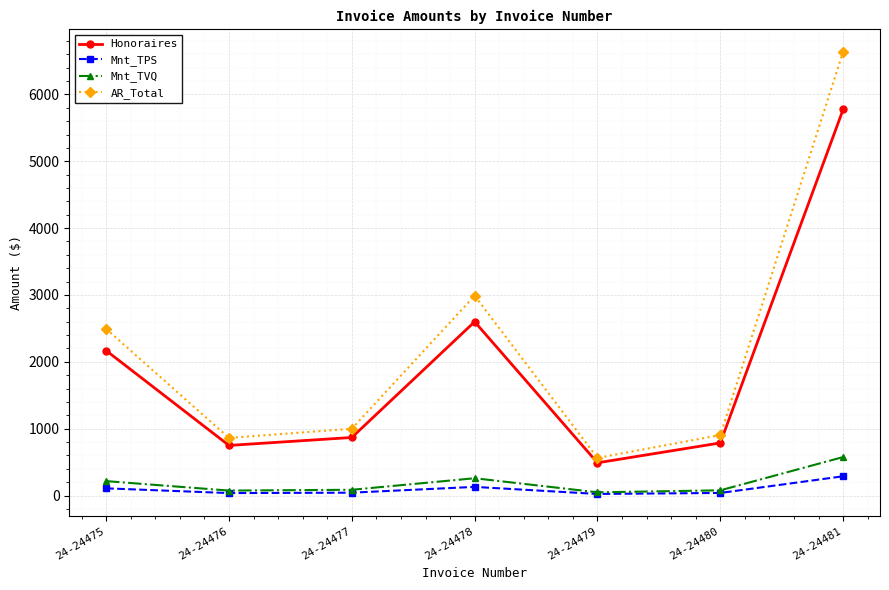

The value of AR_Total at 24-24476 is 1223.1. True or false?

False